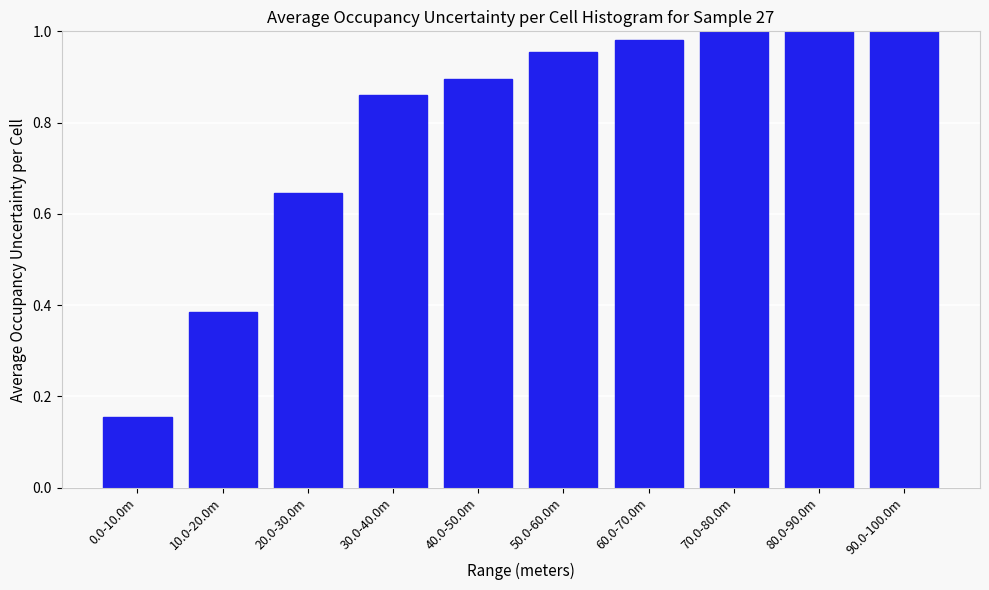

What is the difference between the second highest and minimum values?

0.8